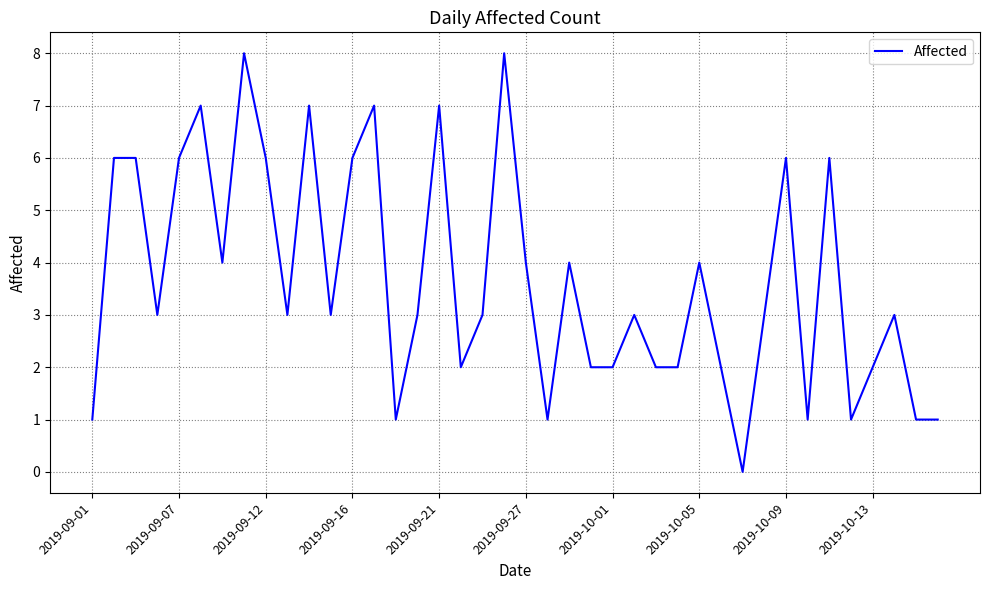

What is the difference between the maximum and minimum values?

8